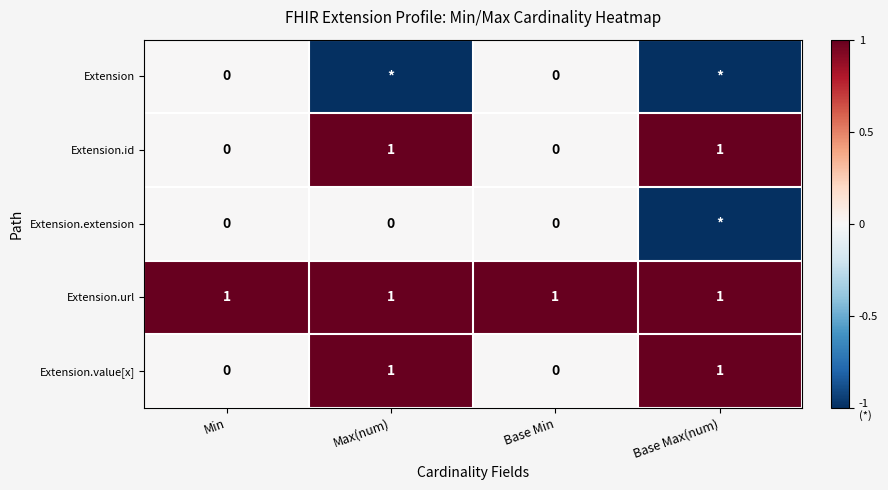

Between Base Min and Min, which is larger?

Base Min